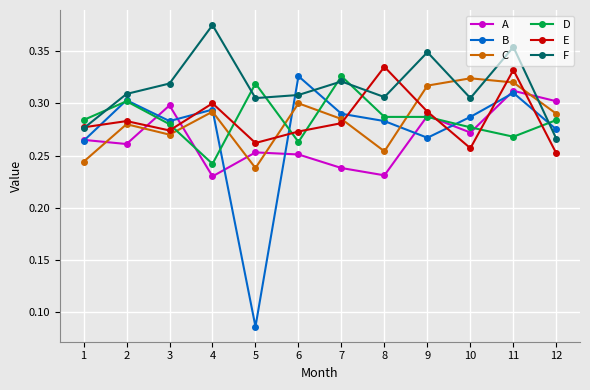

How many distinct data groups are displayed?

6